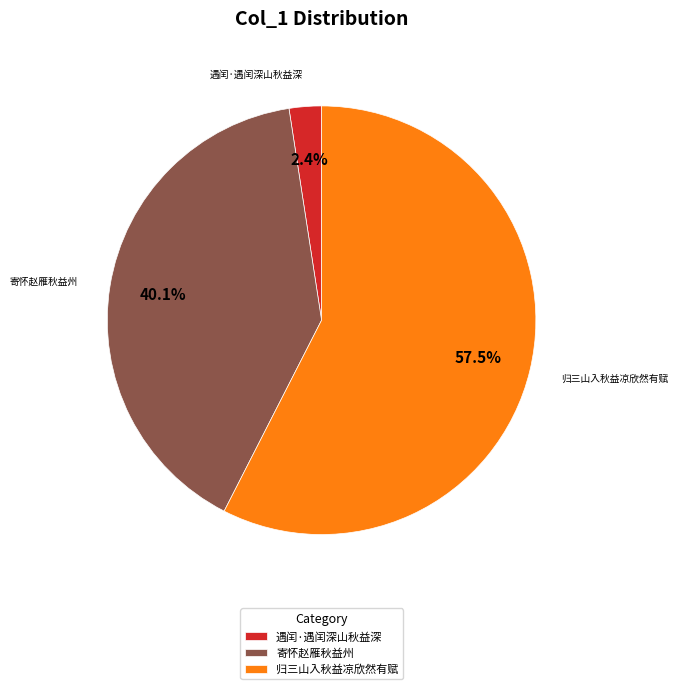

Which has a higher value, 归三山入秋益凉欣然有赋 or 寄怀赵雁秋益州?

归三山入秋益凉欣然有赋